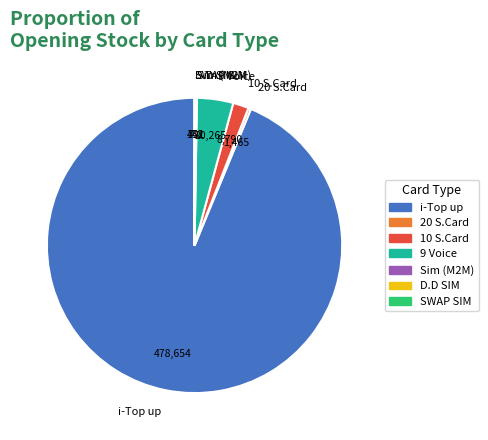

Is there any slice that represents more than half of the pie?

Yes